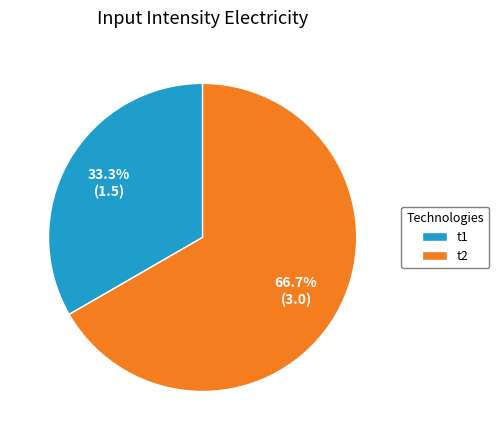

Is it true that t1 is 33% of the pie?

True